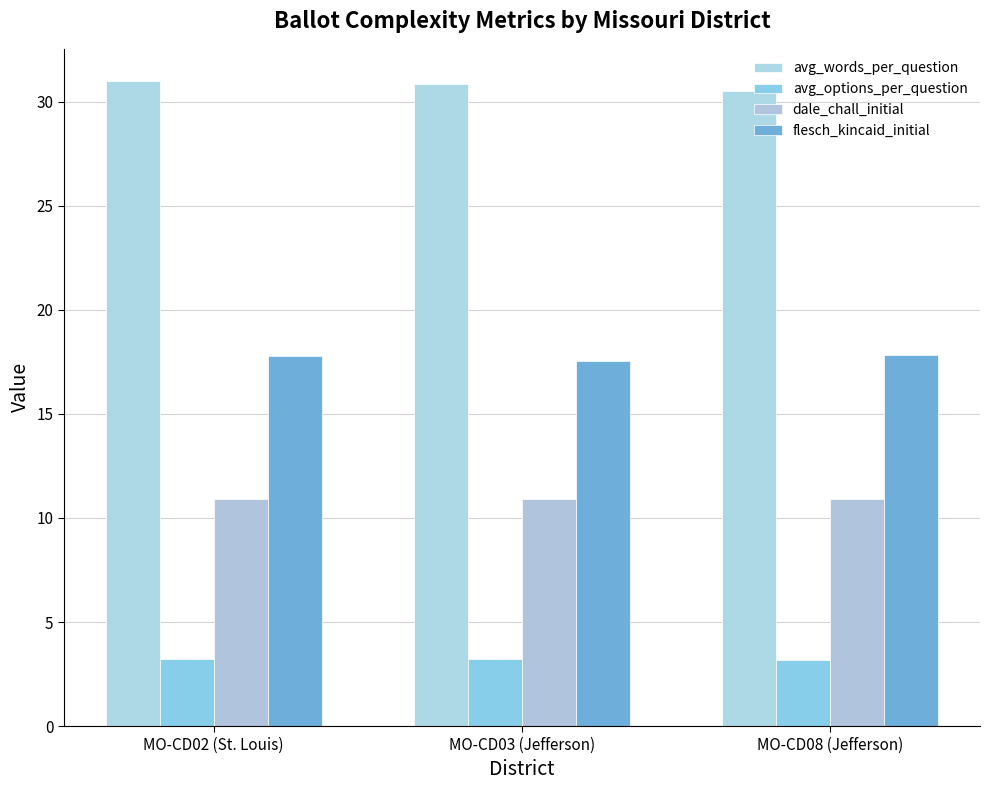

What is the maximum value for avg_words_per_question?

31.0